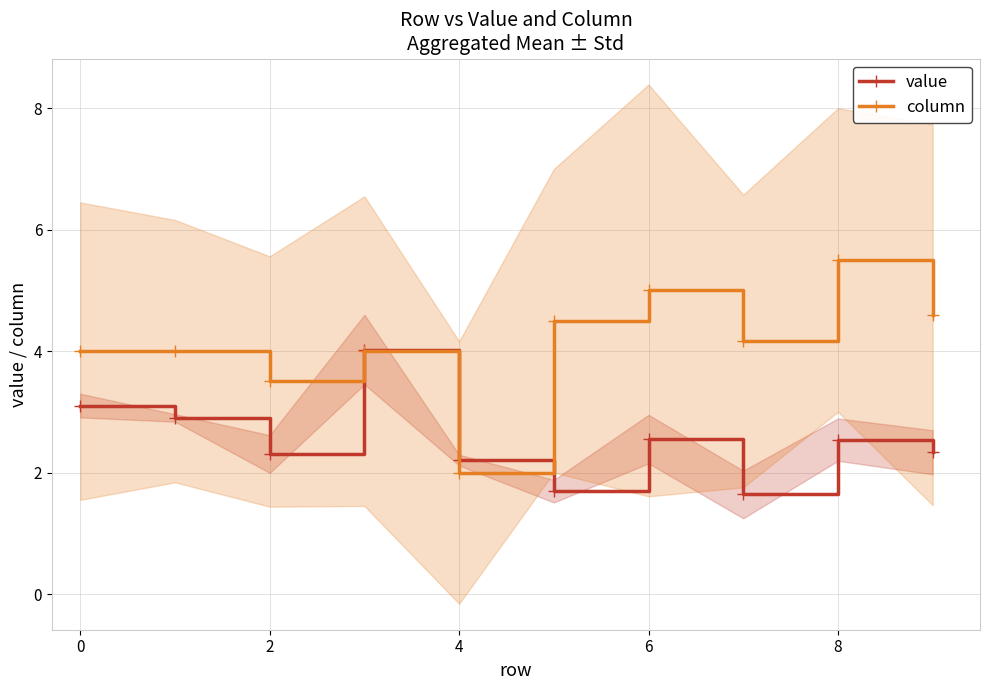

Which series ends up on top after the final intersection of column and value?

column